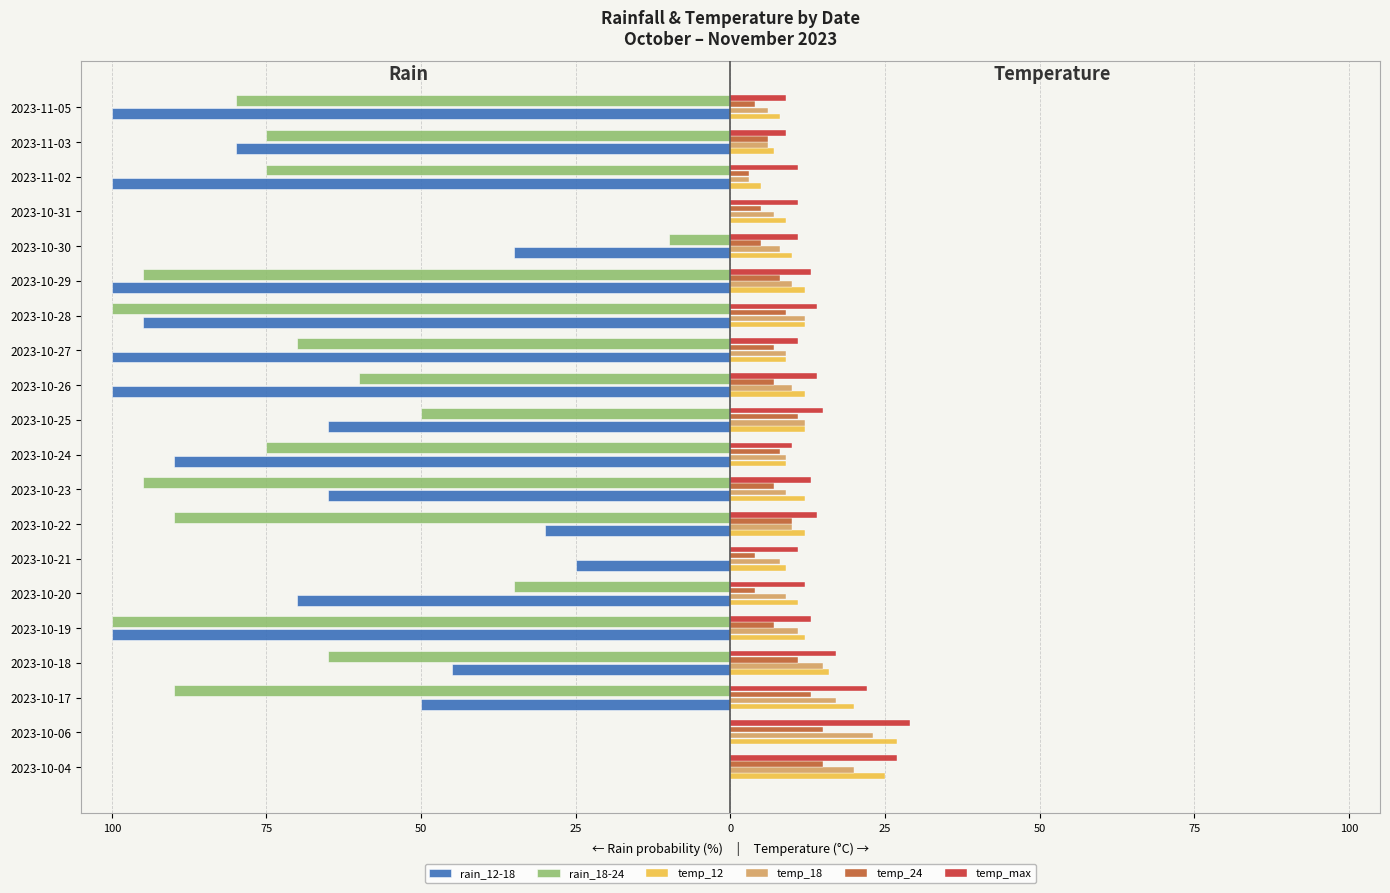

What is the minimum value for rain_12-18?

-100